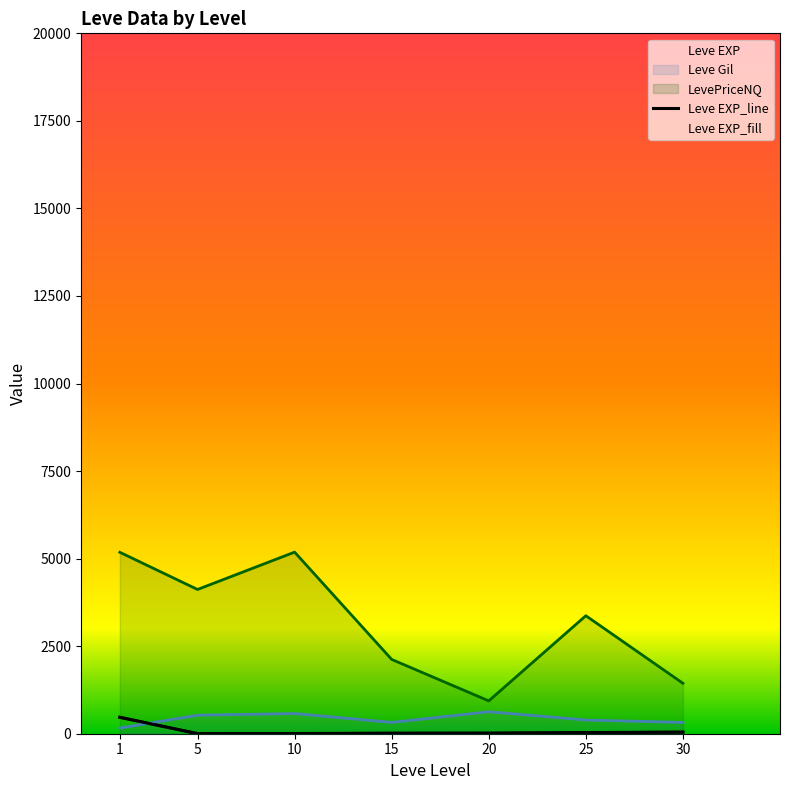

At which label does the data first exceed 16?

1